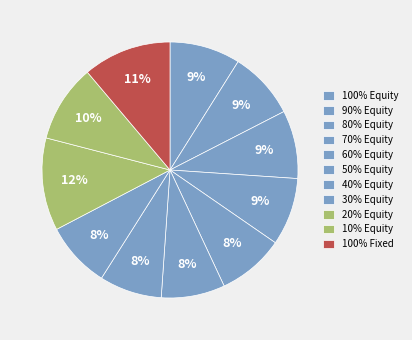

What portion of the pie excludes 40% Equity?

92.1%